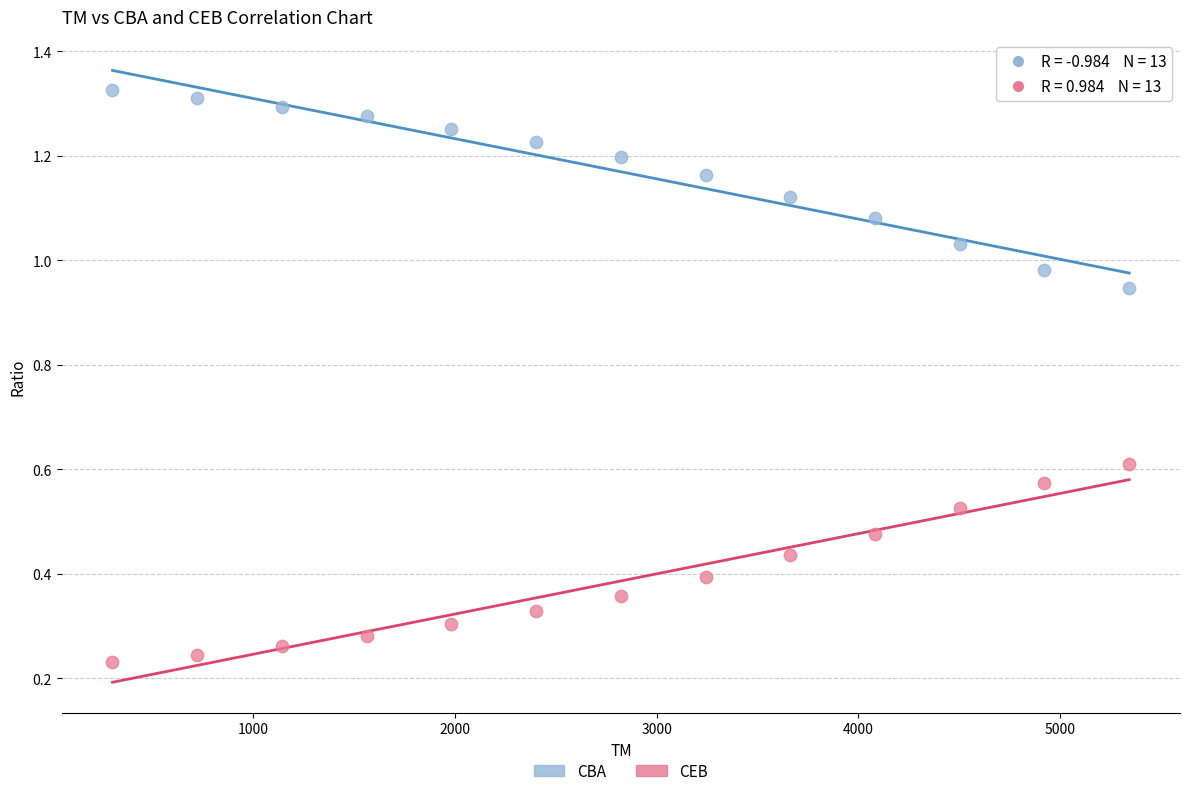

Which series reaches the minimum Y coordinate?

CEB